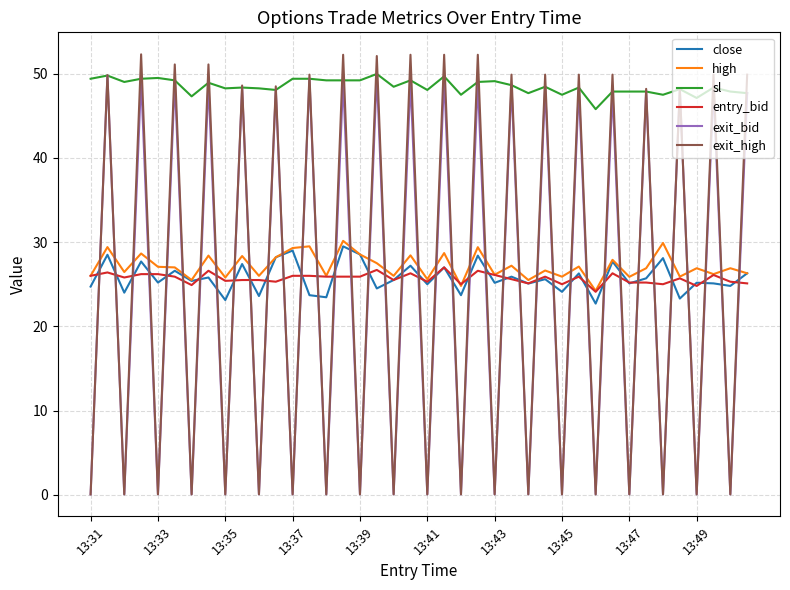

True or false: sl and high cross at least once.

False